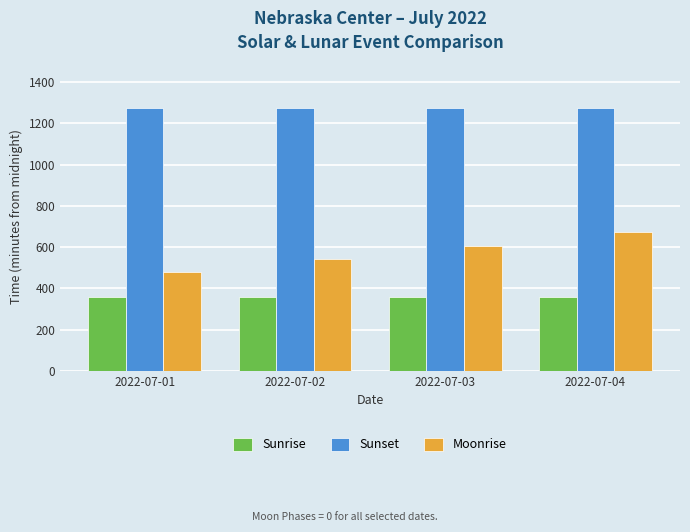

What is the value of the Moonrise bar at the 1st from the left?

479